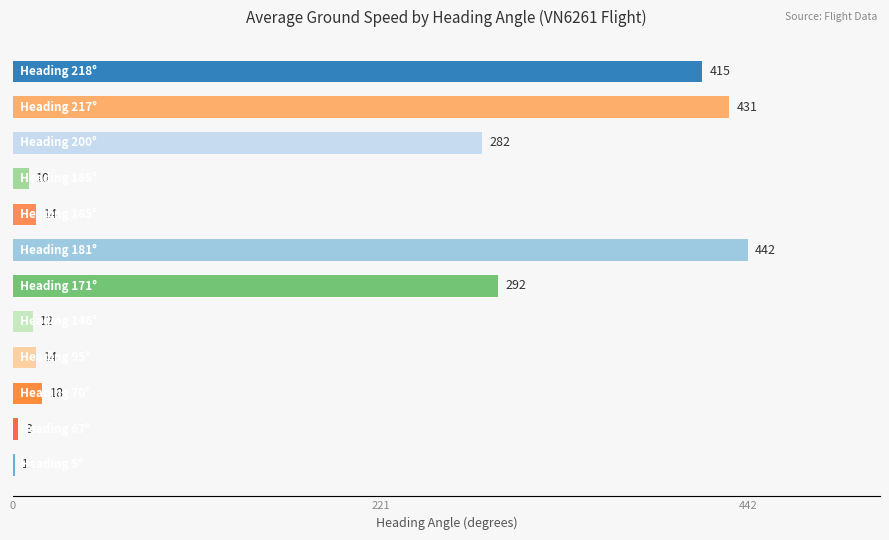

What is the maximum value shown in the chart?

442.0